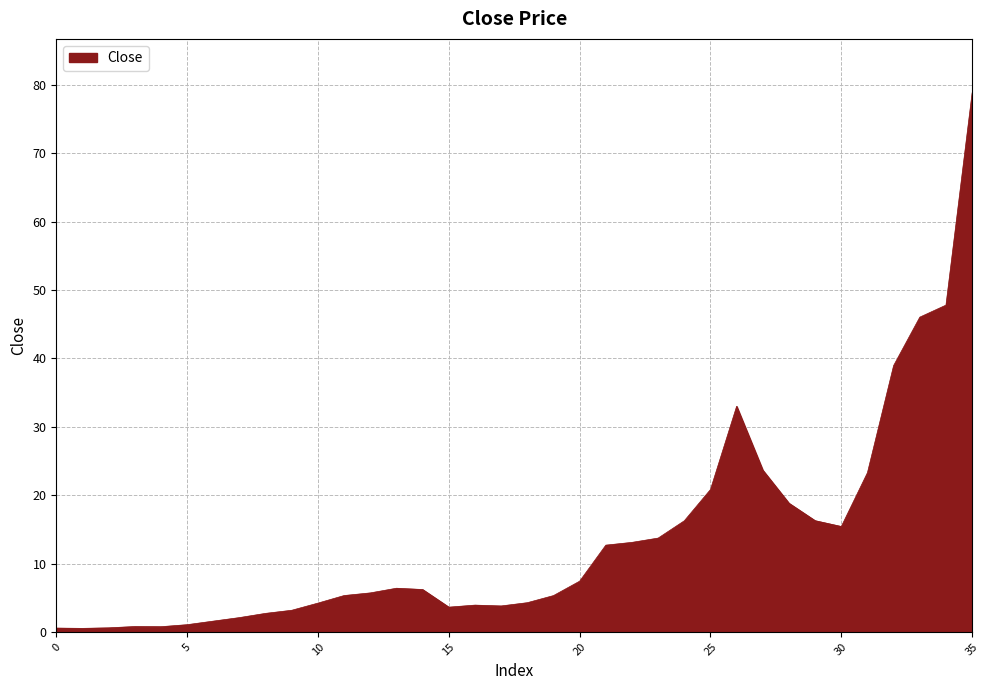

What is the greatest value displayed?

78.8